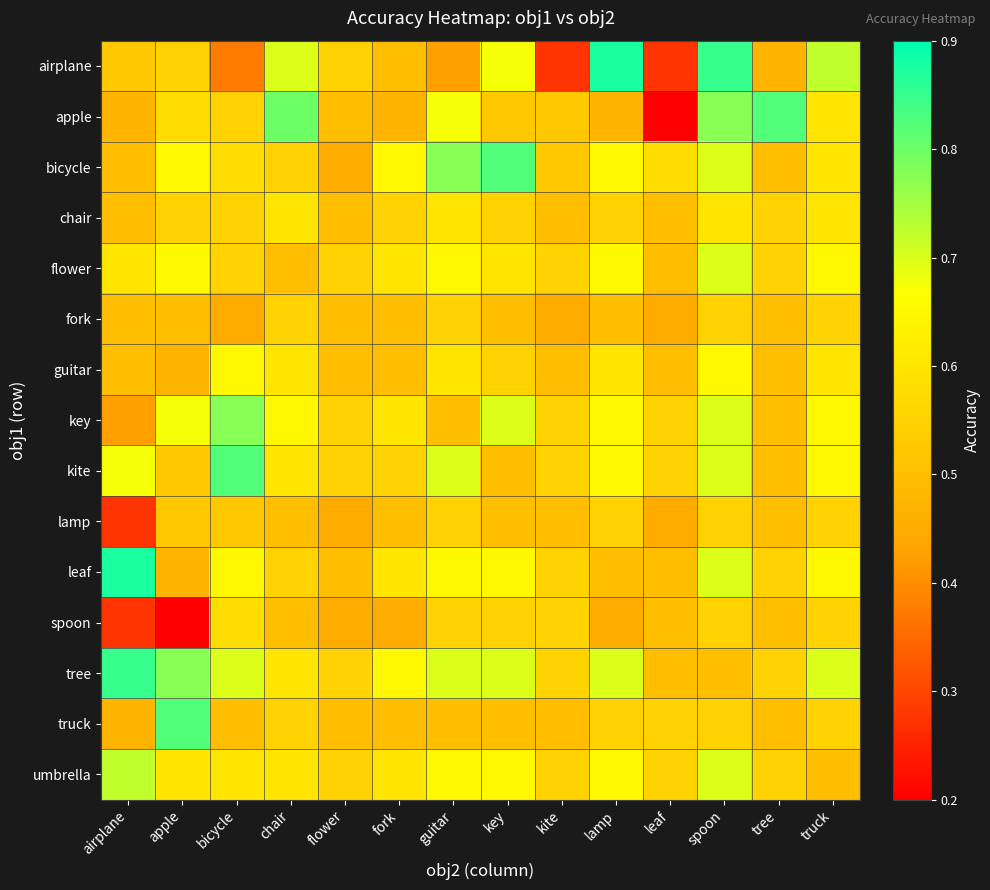

List the series in order of their peak value, lowest first.

fork, lamp, spoon, chair, guitar, flower, umbrella, key, apple, bicycle, kite, truck, tree, airplane, leaf